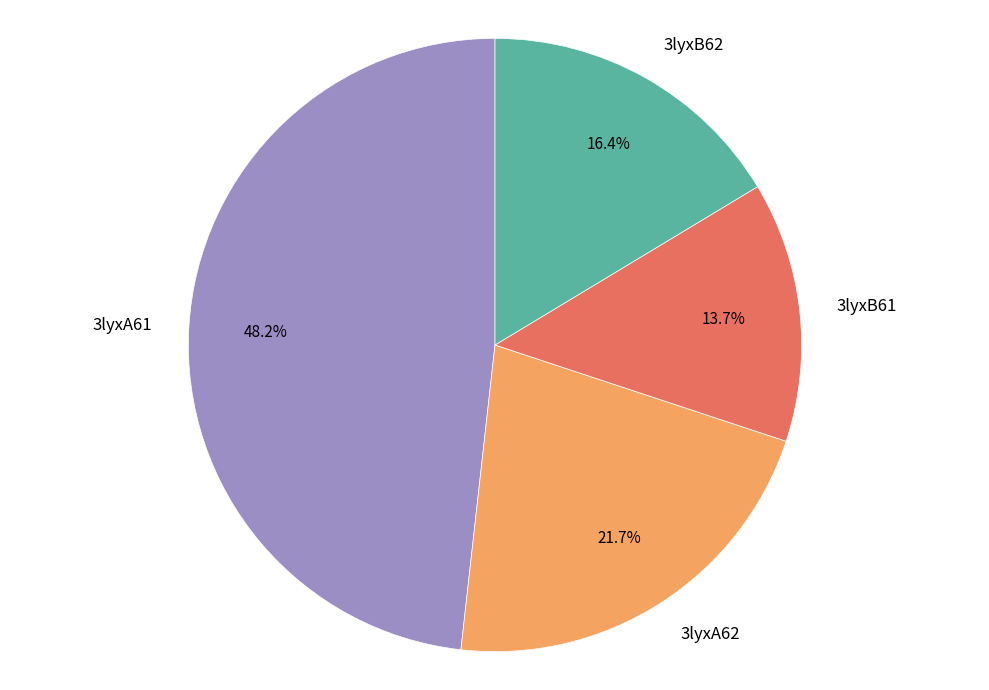

Between 3lyxA61 and 3lyxB61, which is larger?

3lyxA61